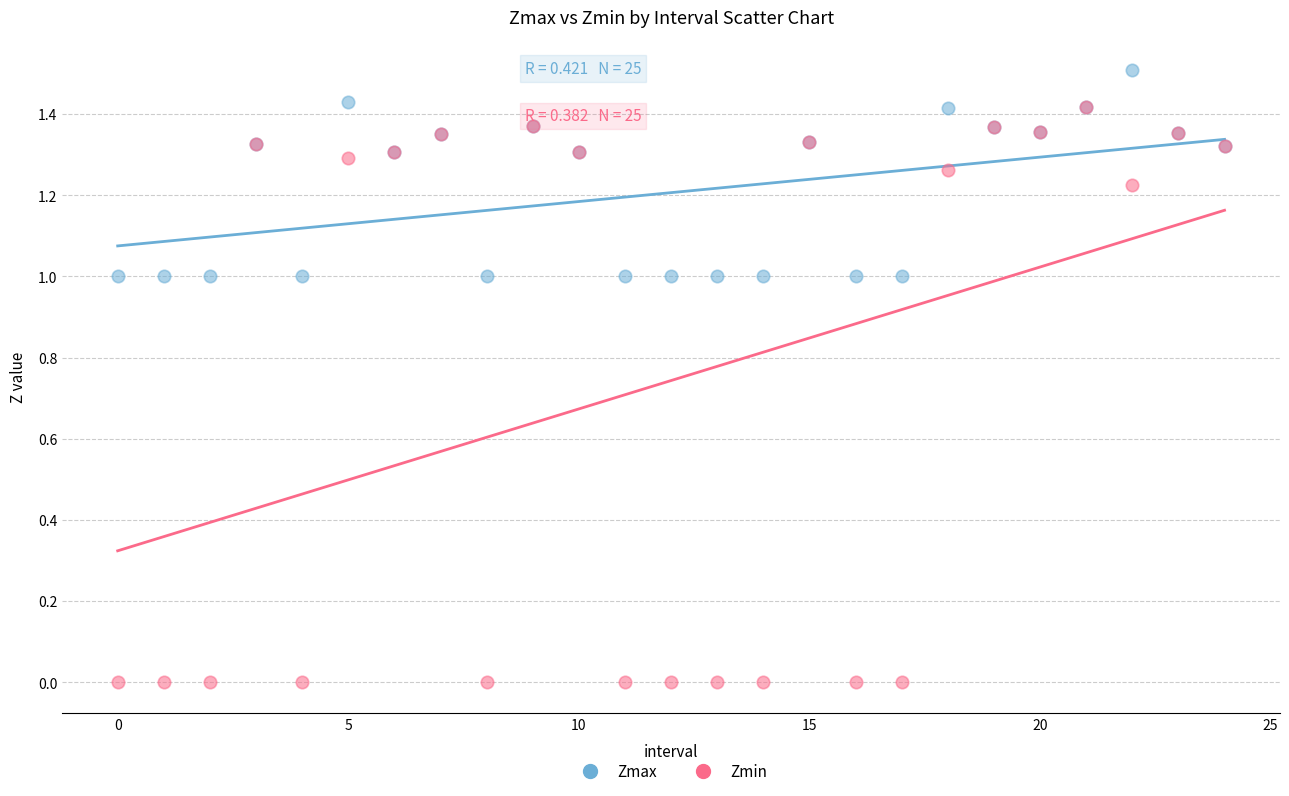

Which series reaches the minimum Y coordinate?

Zmin